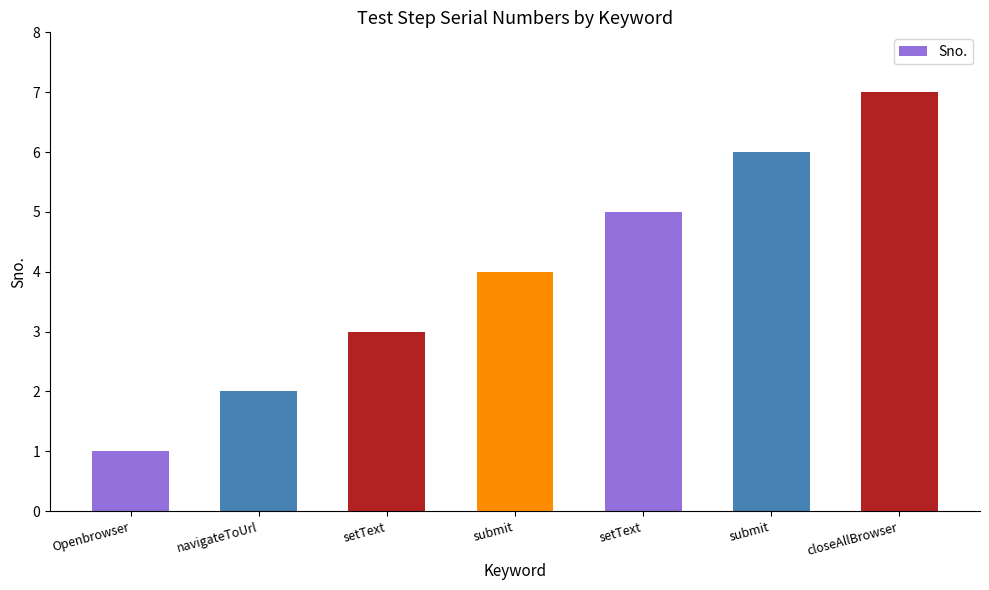

What is the change in value from setText to submit?

+1